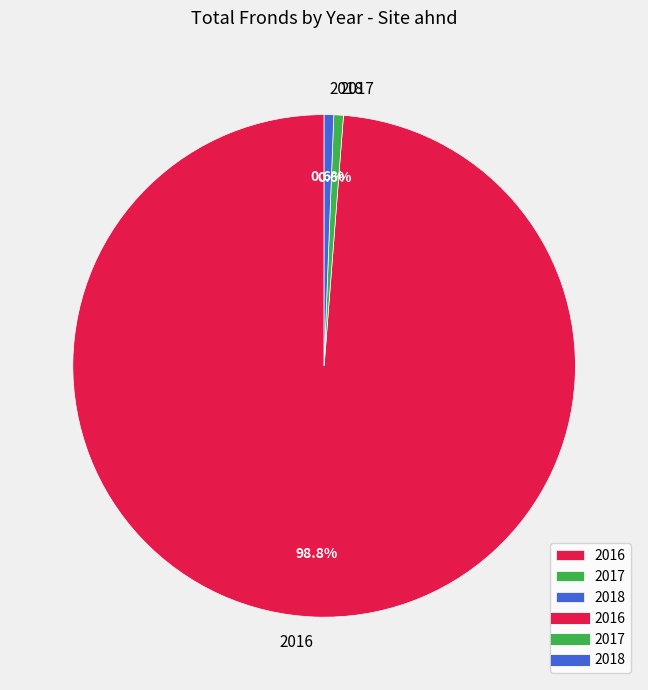

What portion of the pie excludes 2016?

1.2%